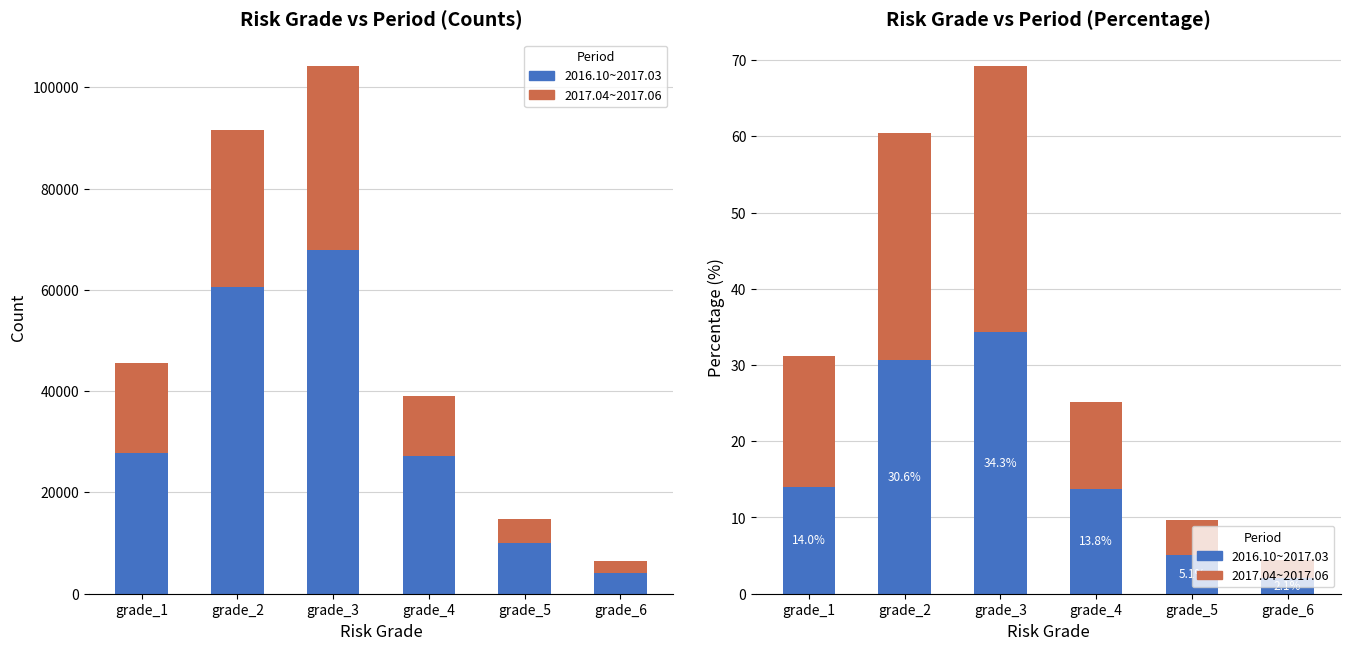

Rank the series by their maximum value, from lowest to highest.

2016.10~2017.03, 2017.04~2017.06